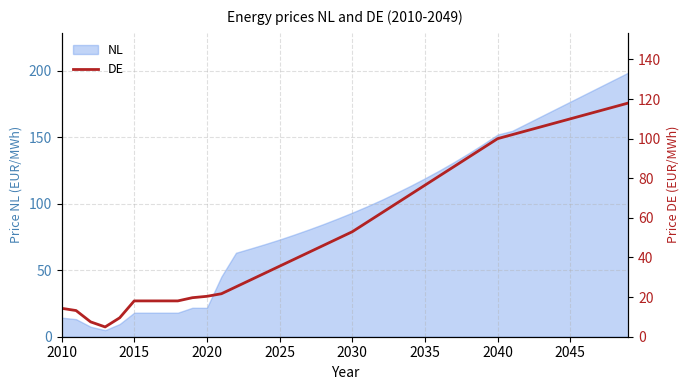

What is the maximum value for NL?

198.8